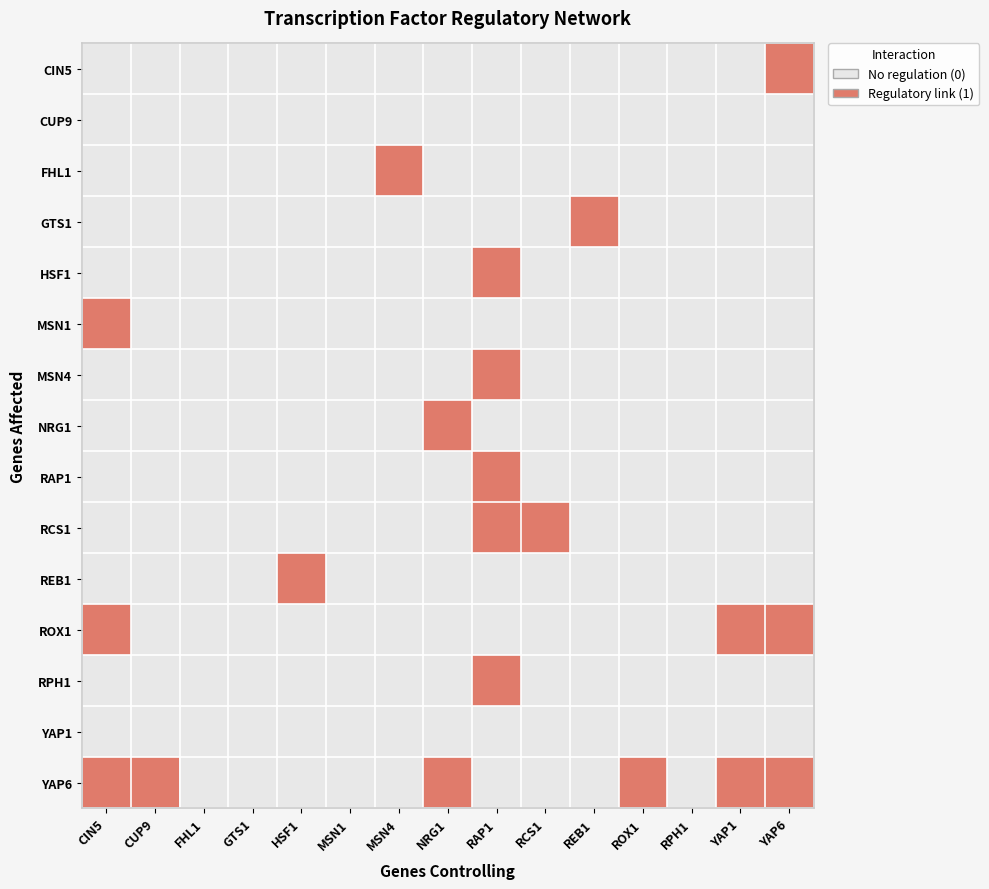

Reading left to right, transcribe all the data shown in this chart.

CIN5: CIN5=0	CUP9=0	FHL1=0	GTS1=0	HSF1=0	MSN1=0	MSN4=0	NRG1=0	RAP1=0	RCS1=0	REB1=0	ROX1=0	RPH1=0	YAP1=0	YAP6=1
CUP9: CIN5=0	CUP9=0	FHL1=0	GTS1=0	HSF1=0	MSN1=0	MSN4=0	NRG1=0	RAP1=0	RCS1=0	REB1=0	ROX1=0	RPH1=0	YAP1=0	YAP6=0
FHL1: CIN5=0	CUP9=0	FHL1=0	GTS1=0	HSF1=0	MSN1=0	MSN4=1	NRG1=0	RAP1=0	RCS1=0	REB1=0	ROX1=0	RPH1=0	YAP1=0	YAP6=0
GTS1: CIN5=0	CUP9=0	FHL1=0	GTS1=0	HSF1=0	MSN1=0	MSN4=0	NRG1=0	RAP1=0	RCS1=0	REB1=1	ROX1=0	RPH1=0	YAP1=0	YAP6=0
HSF1: CIN5=0	CUP9=0	FHL1=0	GTS1=0	HSF1=0	MSN1=0	MSN4=0	NRG1=0	RAP1=1	RCS1=0	REB1=0	ROX1=0	RPH1=0	YAP1=0	YAP6=0
MSN1: CIN5=1	CUP9=0	FHL1=0	GTS1=0	HSF1=0	MSN1=0	MSN4=0	NRG1=0	RAP1=0	RCS1=0	REB1=0	ROX1=0	RPH1=0	YAP1=0	YAP6=0
MSN4: CIN5=0	CUP9=0	FHL1=0	GTS1=0	HSF1=0	MSN1=0	MSN4=0	NRG1=0	RAP1=1	RCS1=0	REB1=0	ROX1=0	RPH1=0	YAP1=0	YAP6=0
NRG1: CIN5=0	CUP9=0	FHL1=0	GTS1=0	HSF1=0	MSN1=0	MSN4=0	NRG1=1	RAP1=0	RCS1=0	REB1=0	ROX1=0	RPH1=0	YAP1=0	YAP6=0
RAP1: CIN5=0	CUP9=0	FHL1=0	GTS1=0	HSF1=0	MSN1=0	MSN4=0	NRG1=0	RAP1=1	RCS1=0	REB1=0	ROX1=0	RPH1=0	YAP1=0	YAP6=0
RCS1: CIN5=0	CUP9=0	FHL1=0	GTS1=0	HSF1=0	MSN1=0	MSN4=0	NRG1=0	RAP1=1	RCS1=1	REB1=0	ROX1=0	RPH1=0	YAP1=0	YAP6=0
REB1: CIN5=0	CUP9=0	FHL1=0	GTS1=0	HSF1=1	MSN1=0	MSN4=0	NRG1=0	RAP1=0	RCS1=0	REB1=0	ROX1=0	RPH1=0	YAP1=0	YAP6=0
ROX1: CIN5=1	CUP9=0	FHL1=0	GTS1=0	HSF1=0	MSN1=0	MSN4=0	NRG1=0	RAP1=0	RCS1=0	REB1=0	ROX1=0	RPH1=0	YAP1=1	YAP6=1
RPH1: CIN5=0	CUP9=0	FHL1=0	GTS1=0	HSF1=0	MSN1=0	MSN4=0	NRG1=0	RAP1=1	RCS1=0	REB1=0	ROX1=0	RPH1=0	YAP1=0	YAP6=0
YAP1: CIN5=0	CUP9=0	FHL1=0	GTS1=0	HSF1=0	MSN1=0	MSN4=0	NRG1=0	RAP1=0	RCS1=0	REB1=0	ROX1=0	RPH1=0	YAP1=0	YAP6=0
YAP6: CIN5=1	CUP9=1	FHL1=0	GTS1=0	HSF1=0	MSN1=0	MSN4=0	NRG1=1	RAP1=0	RCS1=0	REB1=0	ROX1=1	RPH1=0	YAP1=1	YAP6=1